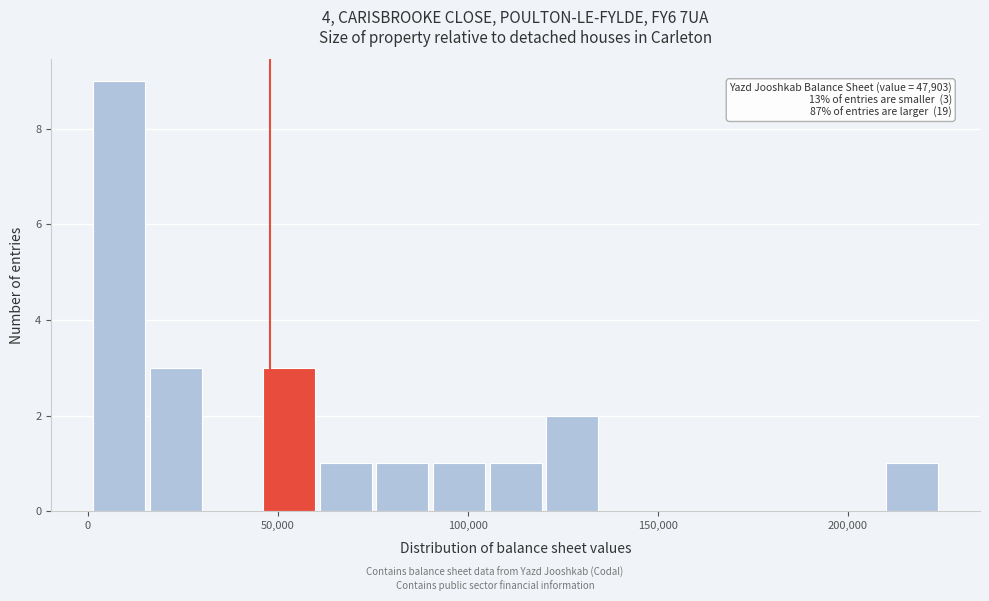

Around what value on the x-axis is the tallest bar? Give the approximate position of its centre, as read against the axis.

10000